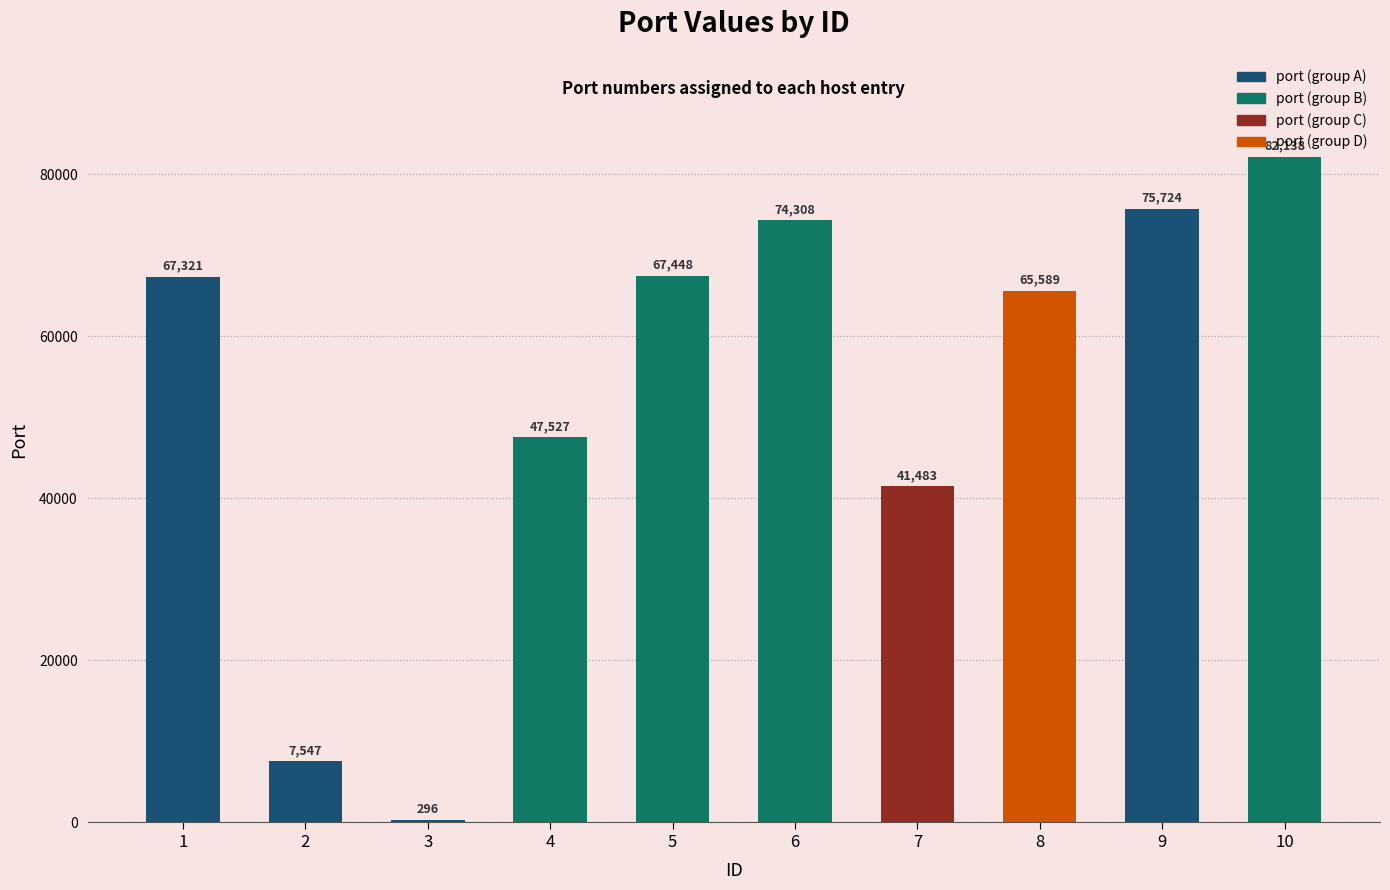

Reading left to right, transcribe all the data shown in this chart.

67321	7547	296	47527	67448	74308	41483	65589	75724	82138